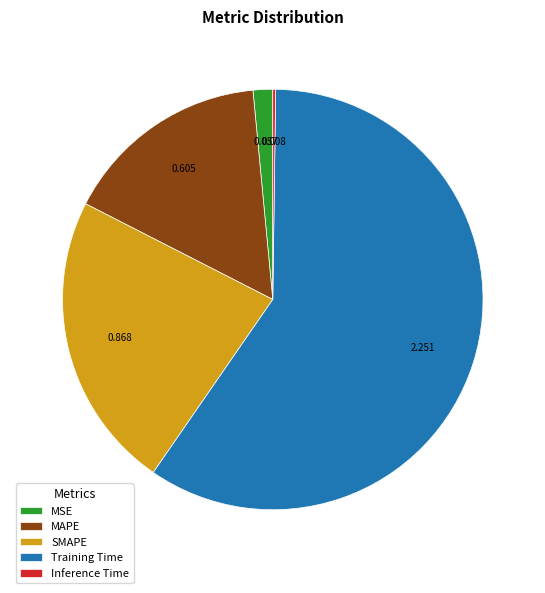

Do MAPE and Training Time together represent more than half of the pie?

Yes